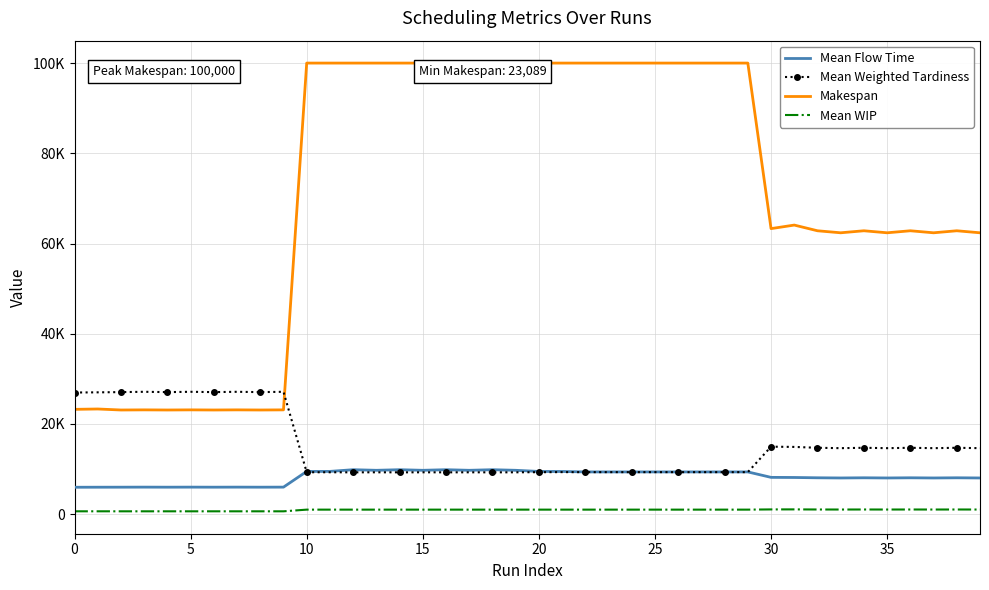

True or false: Mean WIP and Mean Flow Time intersect in this chart.

False